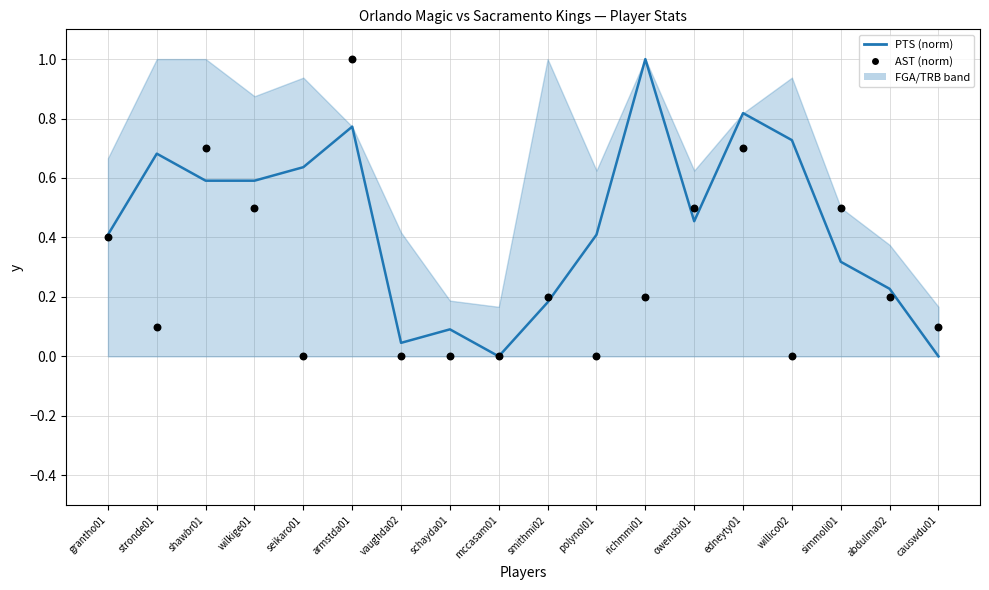

Which series contains the lowest Y value?

PTS (norm)